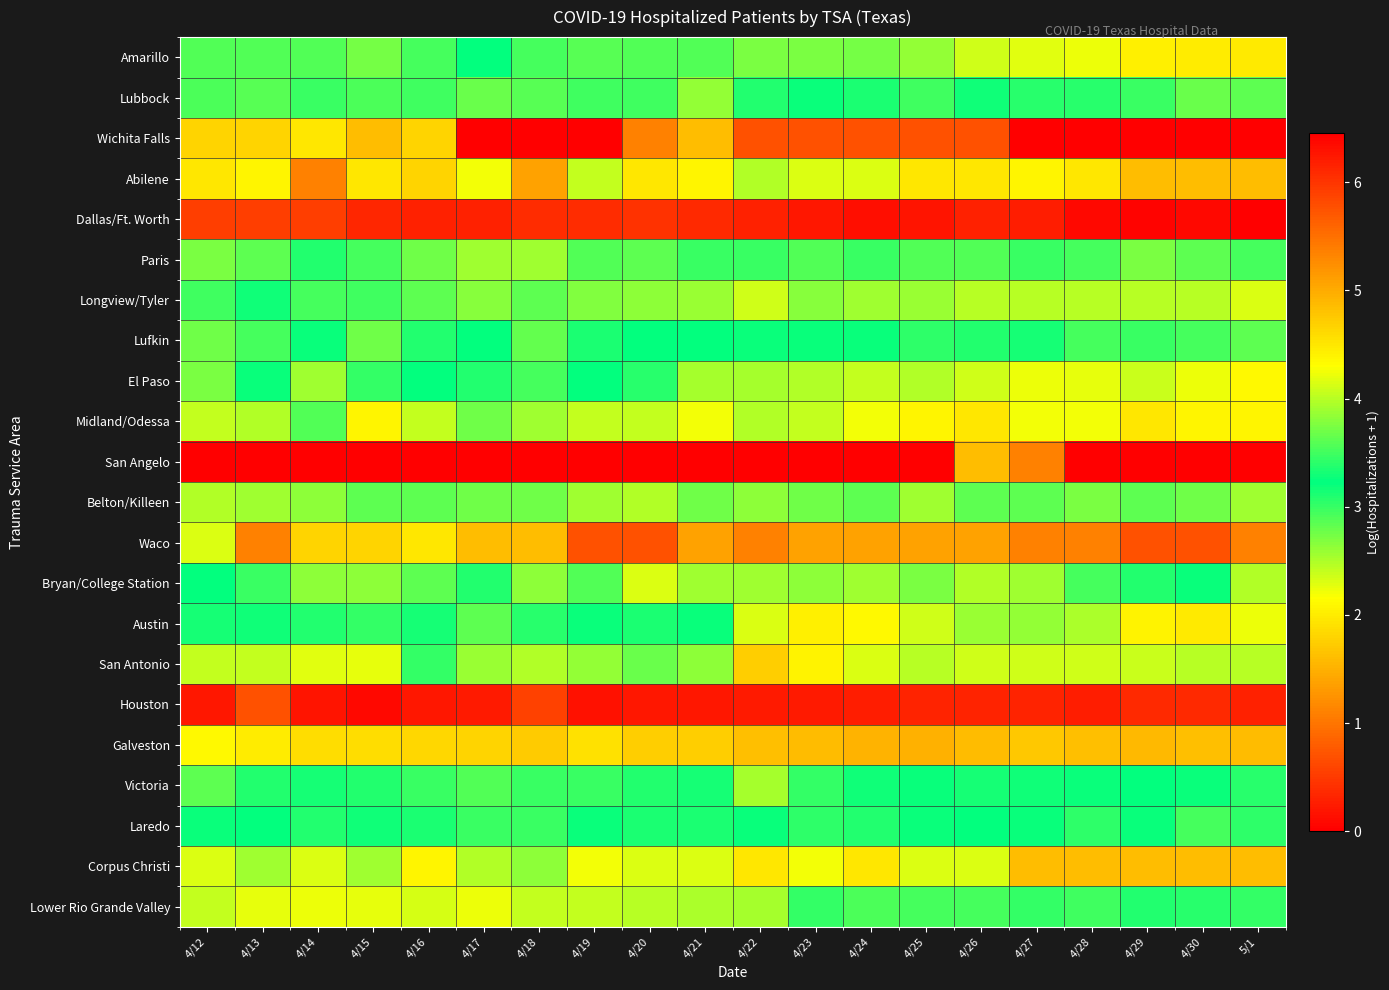

At which category does the chart reach its peak across all series?

5/1